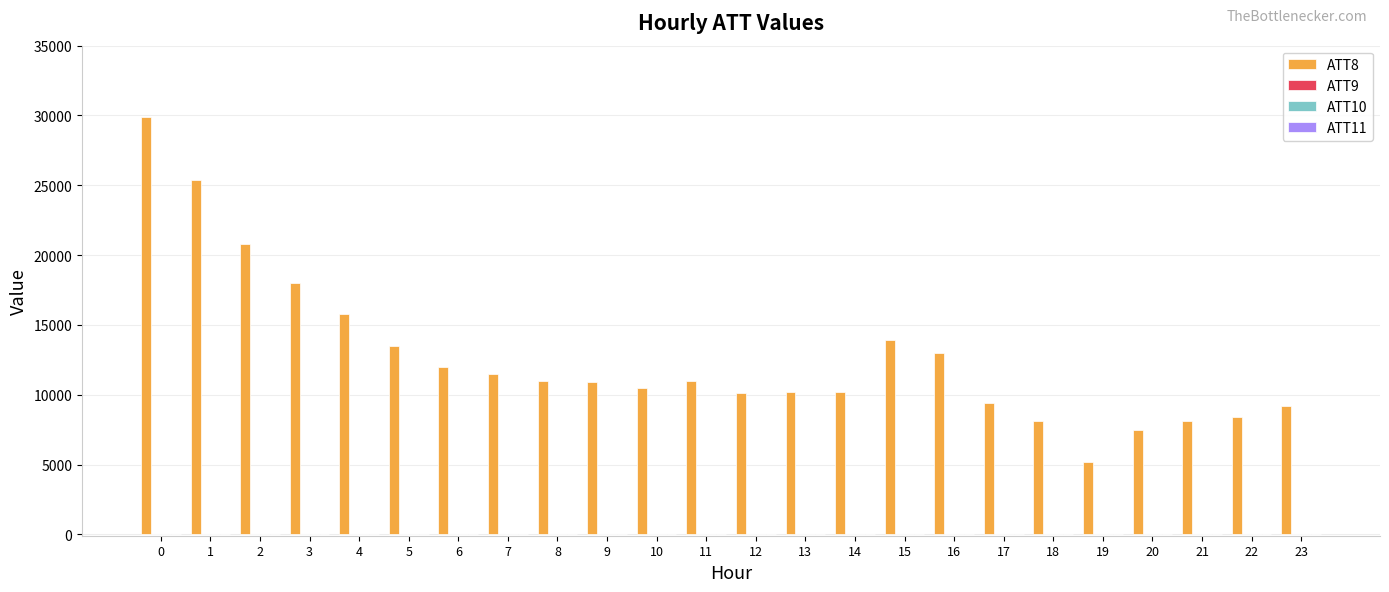

Which series has the largest total across all categories?

ATT8